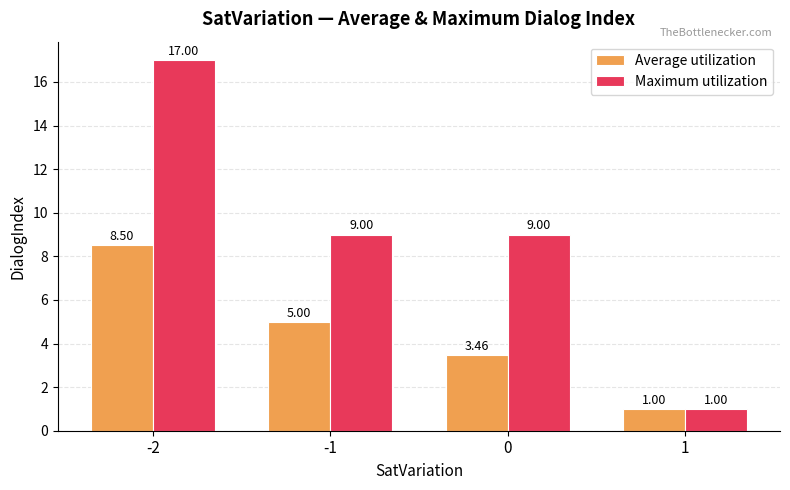

How many distinct data groups are displayed?

2